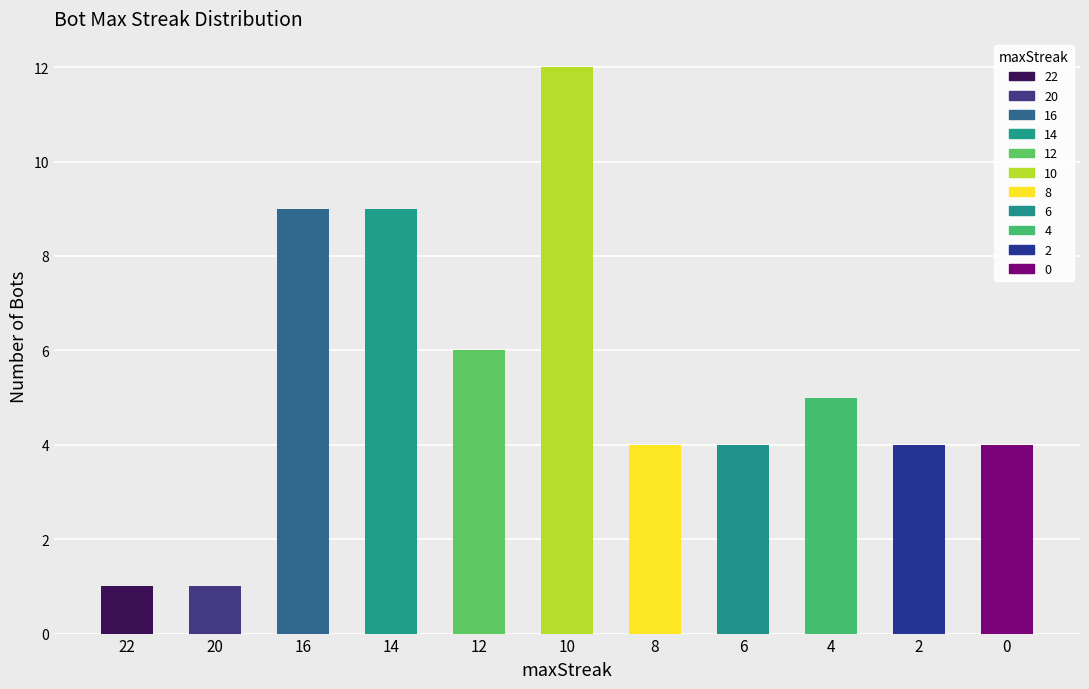

How many distinct data groups are displayed?

1